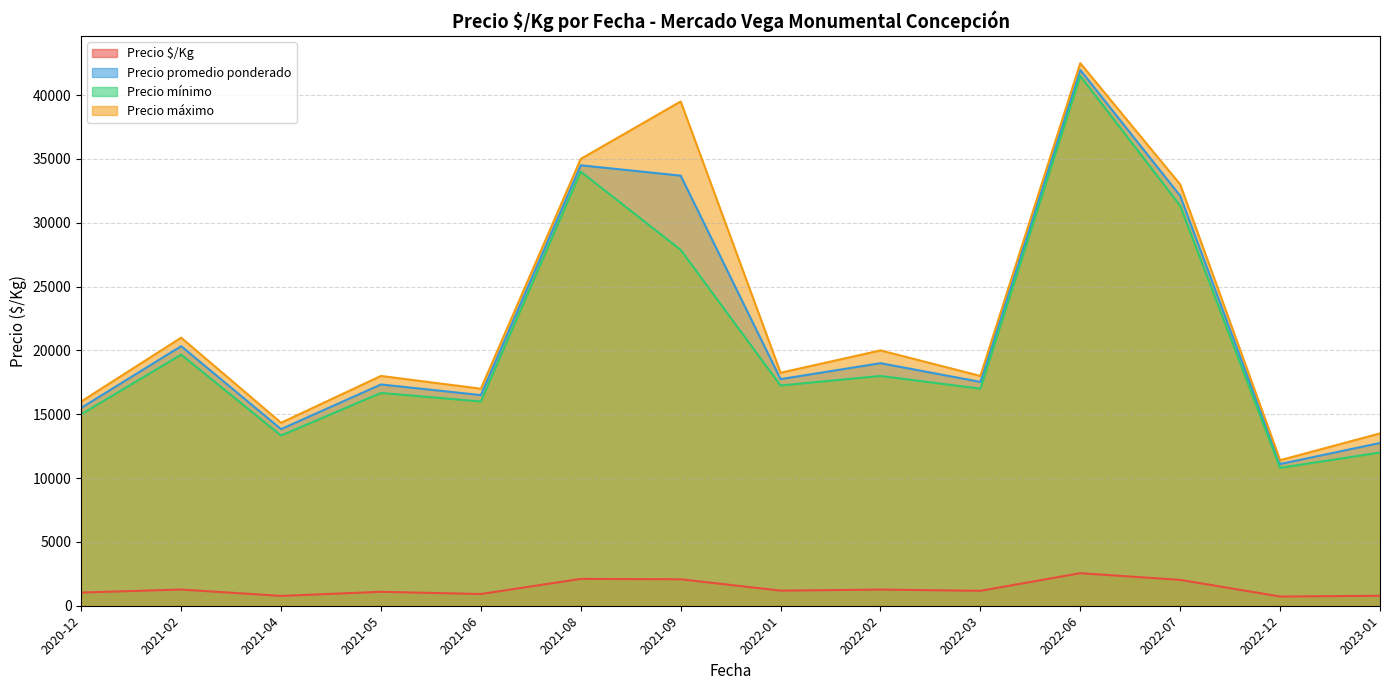

Which series has the widest spread of values?

Precio máximo